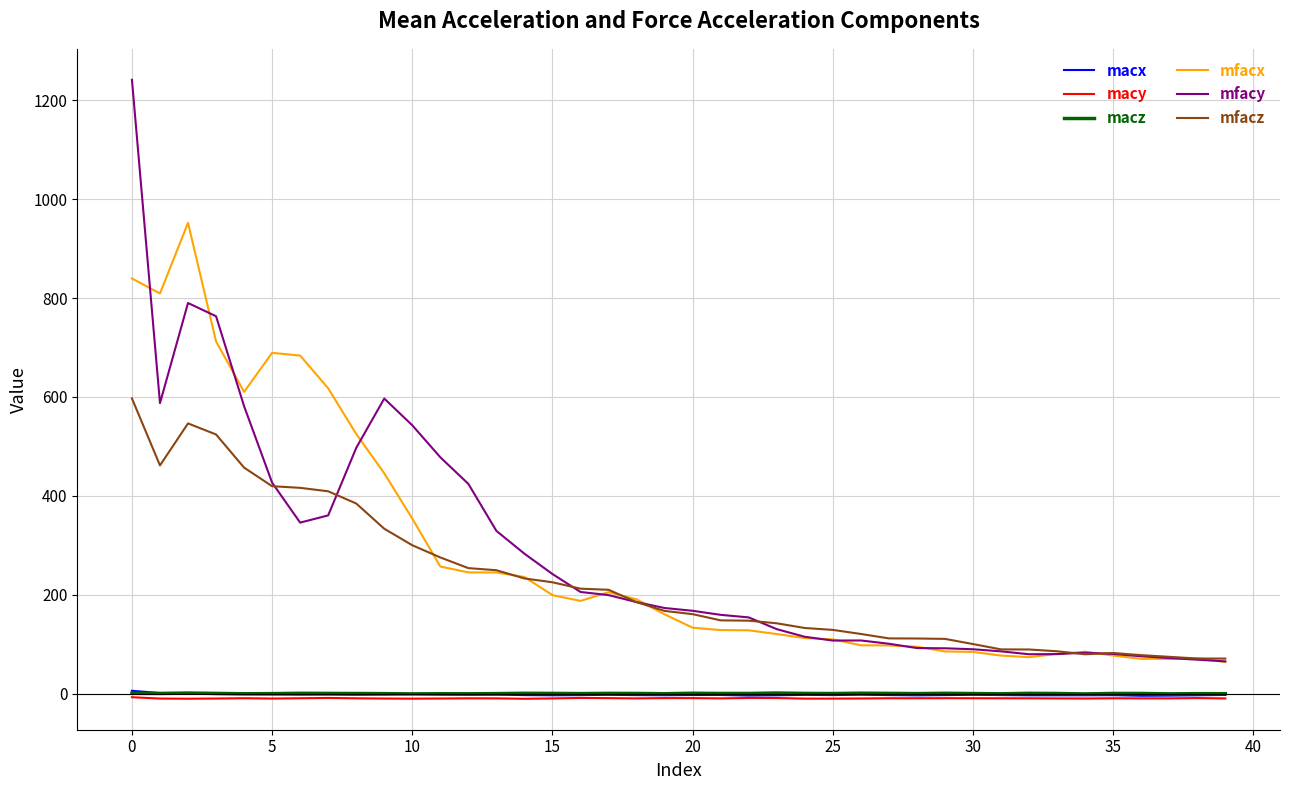

What is the maximum value for mfacz?

597.1